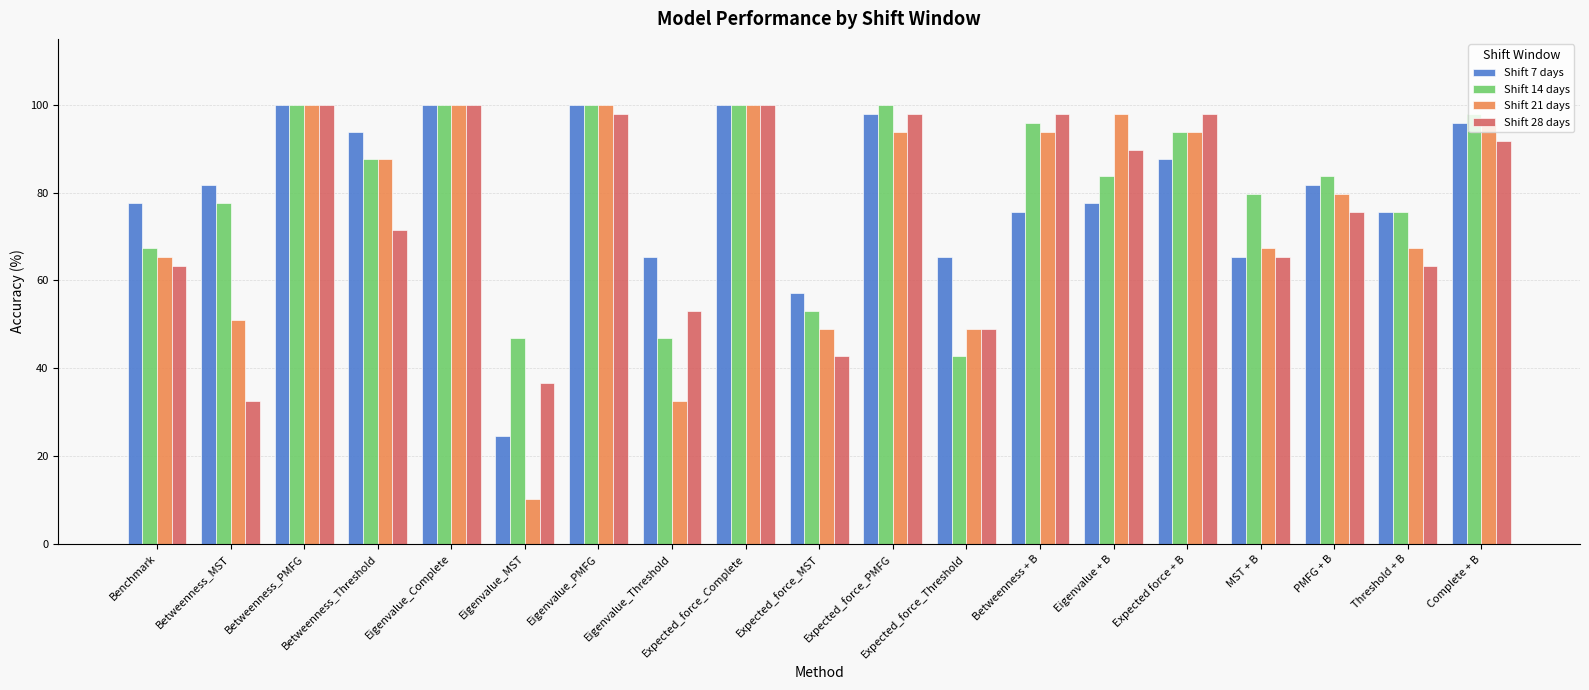

What is the sum of the Shift 21 days values at MST + B and PMFG + B?

146.9